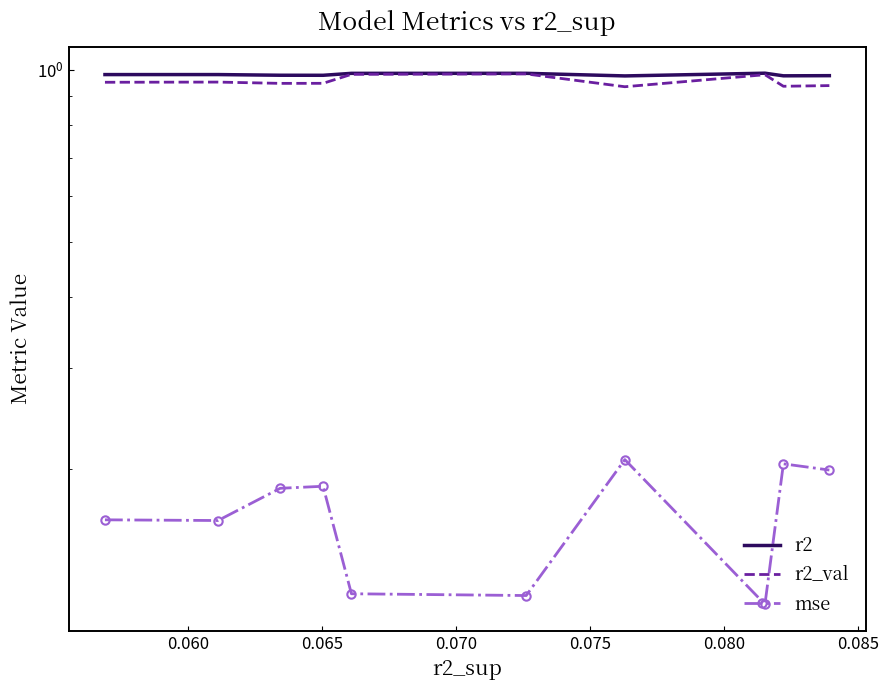

What is the sum of the mse values at 0.085 and 0.080?

0.3